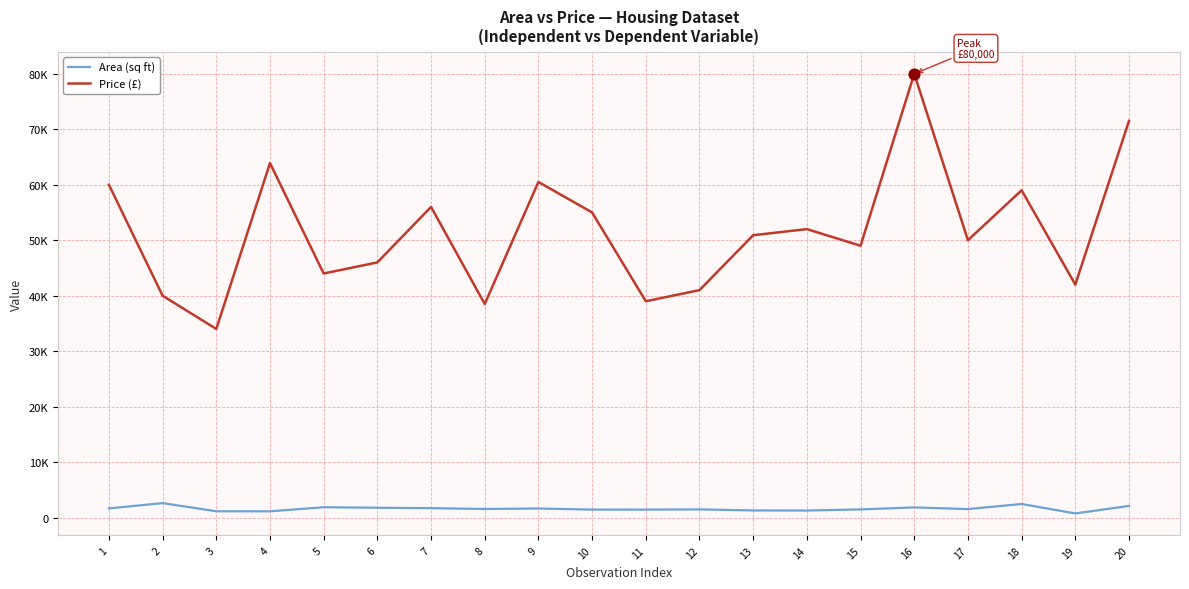

At which category is the sum across all series the highest?

16